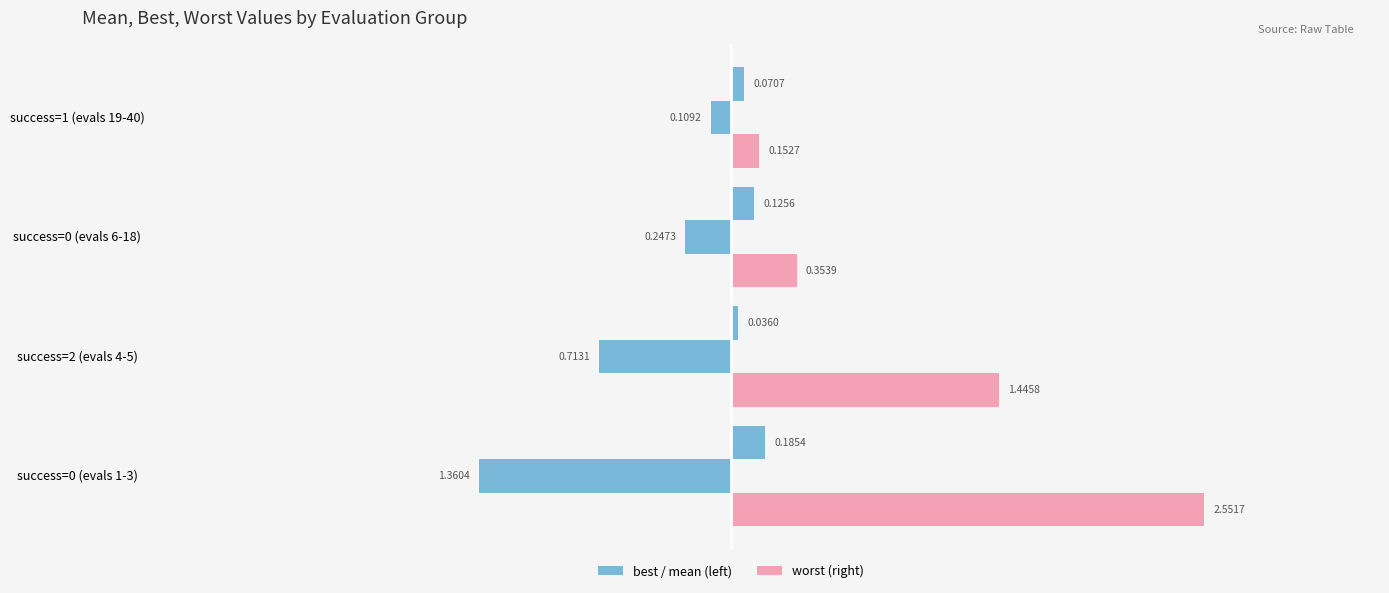

How many categories are shown in the chart?

4